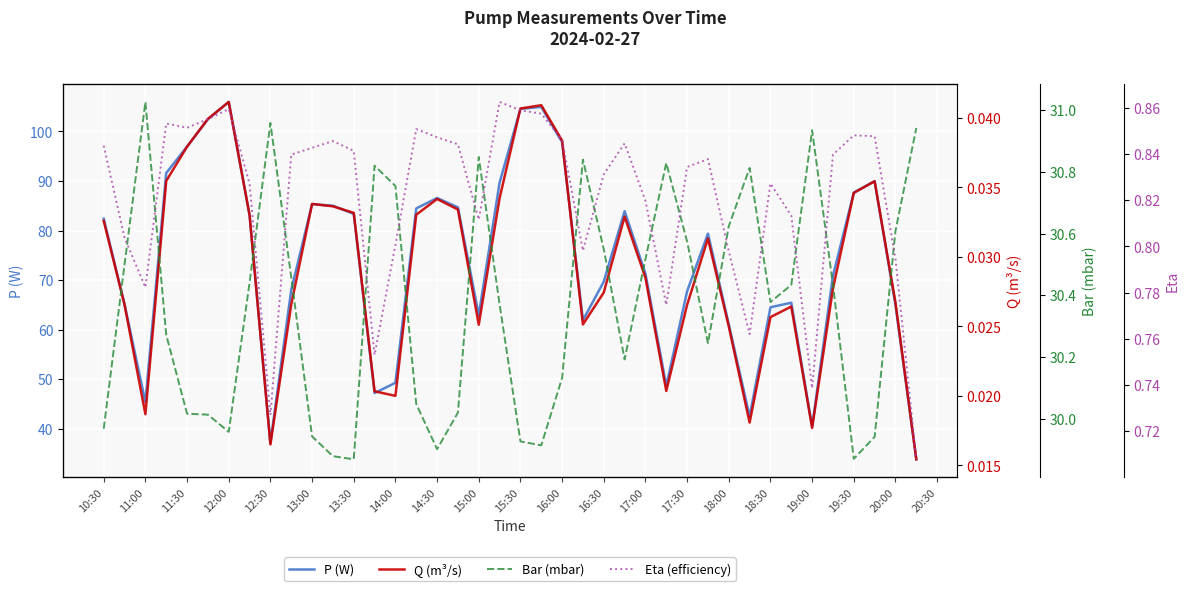

The P (W) series shows 82.4 at 10:30. True or false?

True